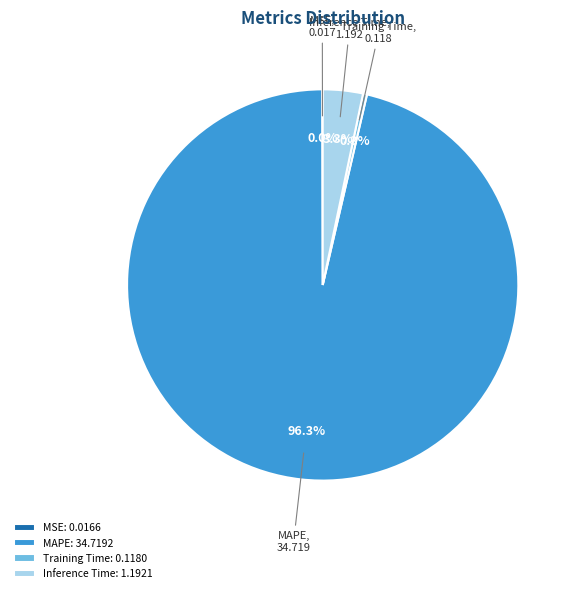

What is the ratio of the value at Training Time to the value at Inference Time?

0.1